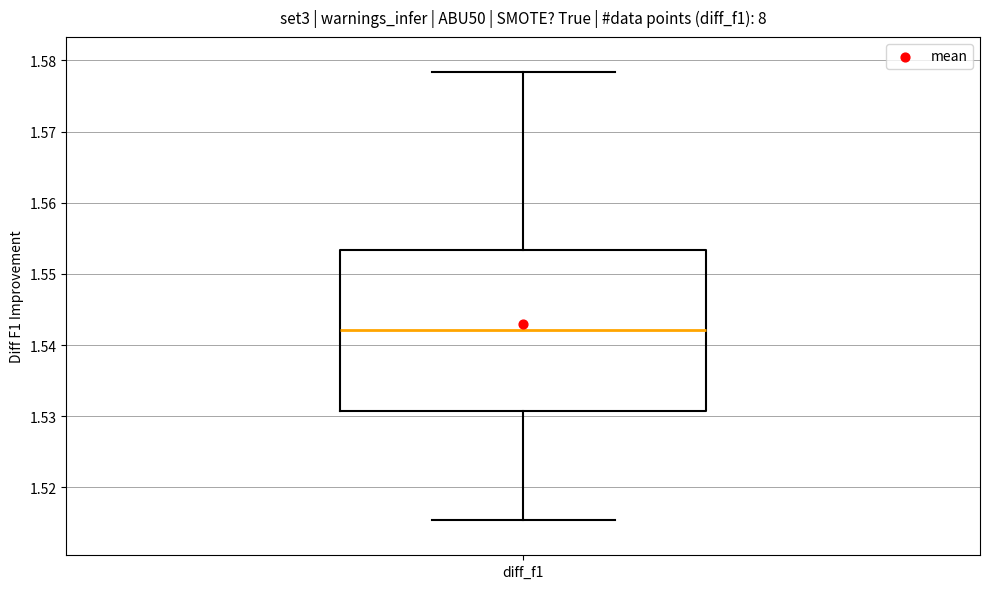

Transcribe this box plot: give where the median line is, the range the box spans, and where the two whiskers end, as read against the y-axis. The values are not printed on the chart, so give them approximately, as read against the axis.

median 1.542, box 1.531 to 1.553, whiskers 1.515 to 1.578